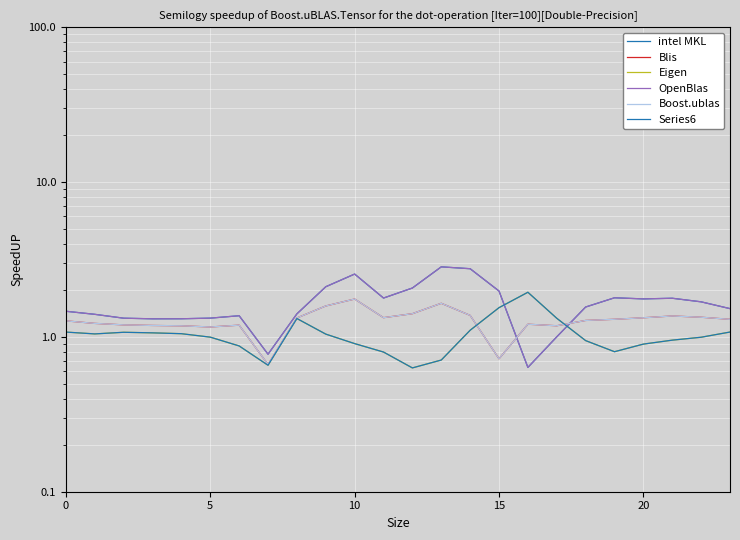

Is the value of Series6 at 25 greater than the value of Eigen at 21?

Yes